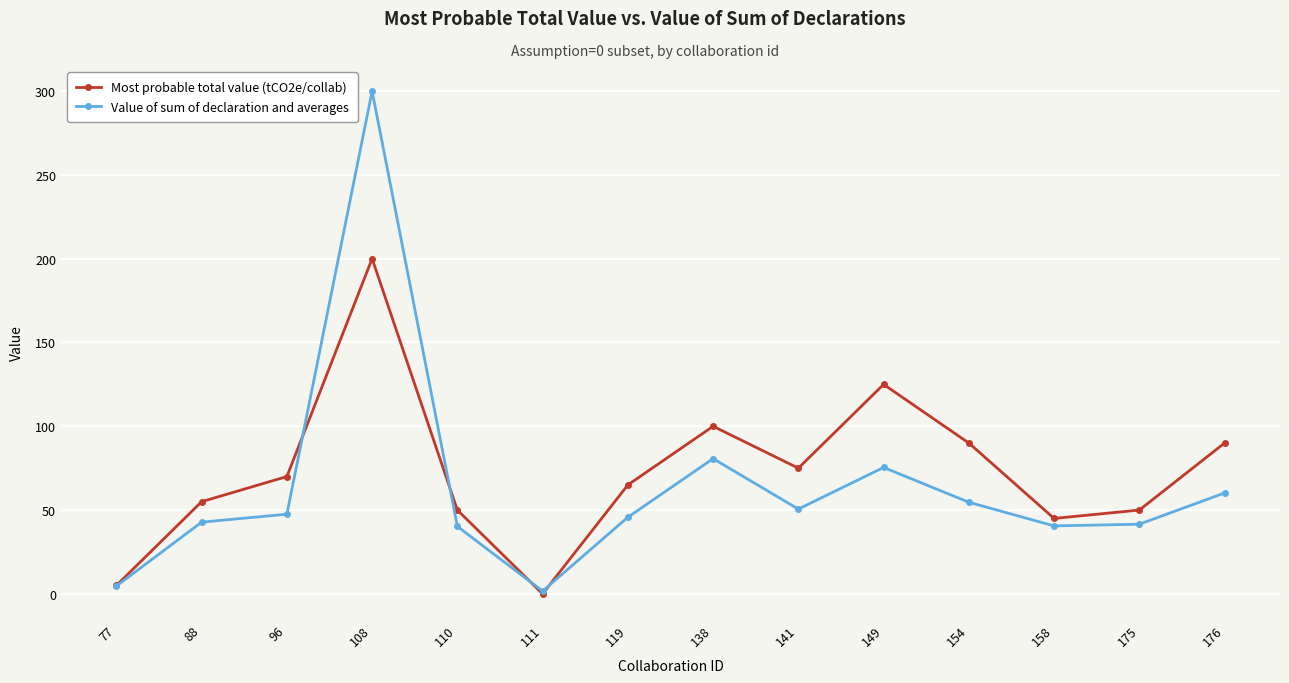

After their last crossing, which series has the higher values: Most probable total value (tCO2e/collab) or Value of sum of declaration and averages?

Most probable total value (tCO2e/collab)